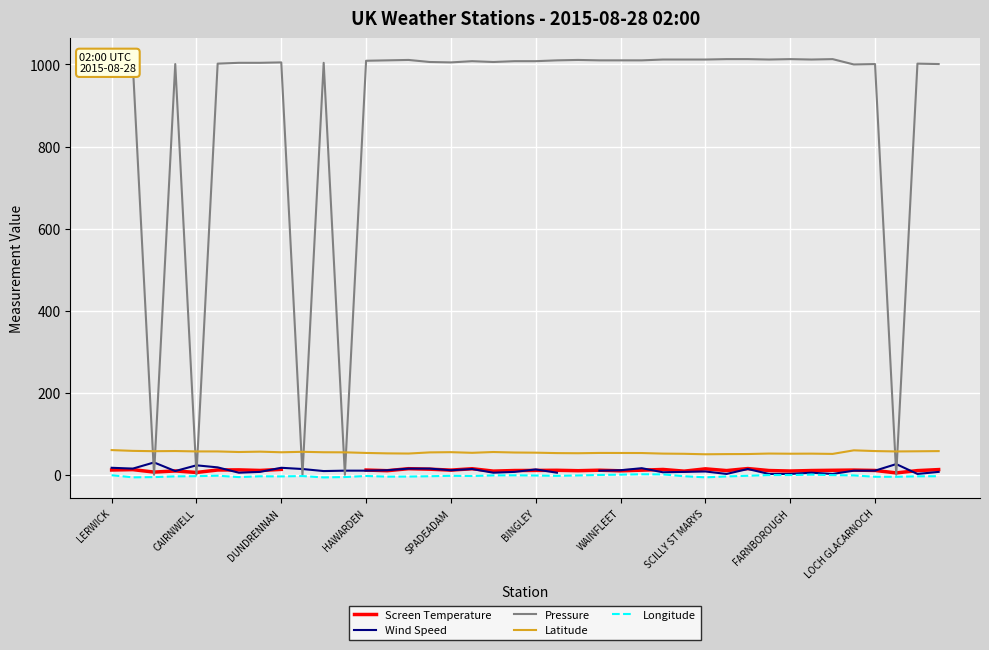

Does the chart display data point markers on the line(s)?

No